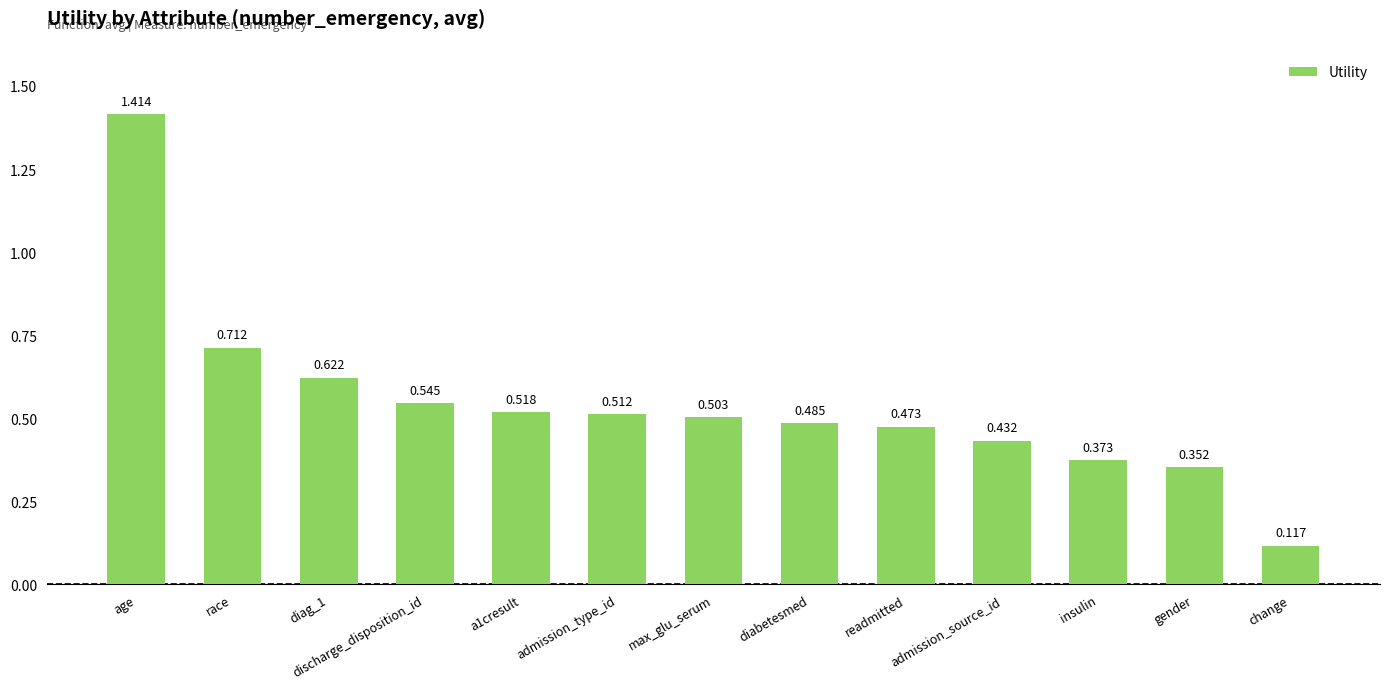

What is the label of the 5th bar from the right?

readmitted